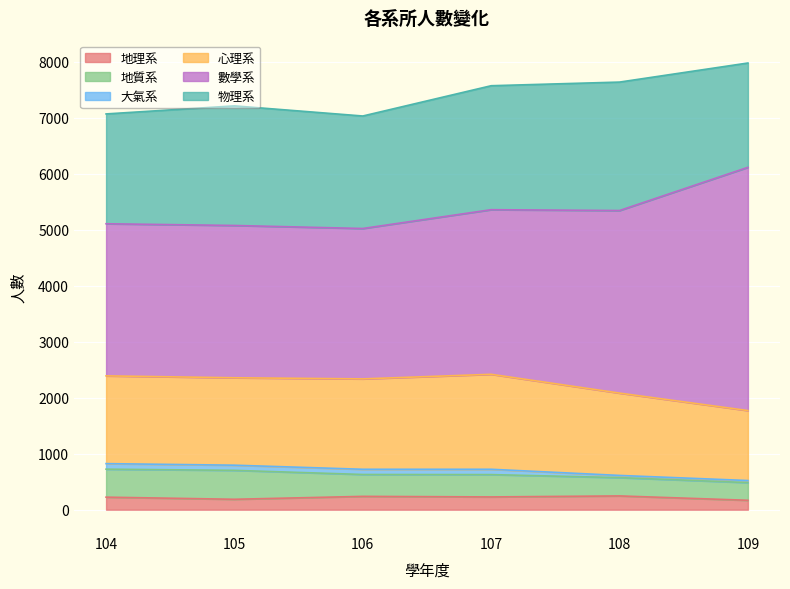

At which label does 大氣系 first exceed 93?

104